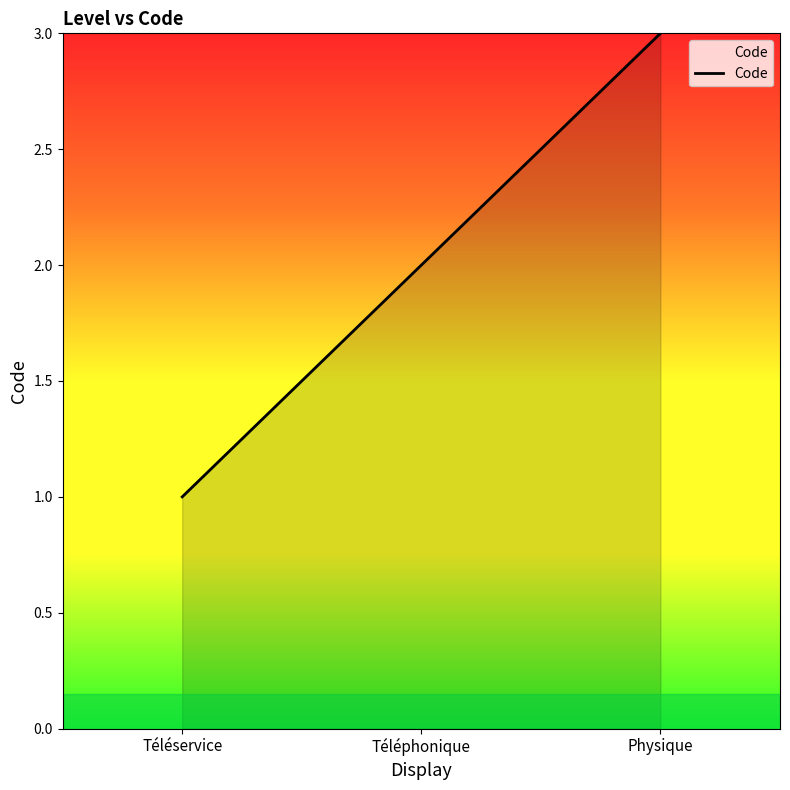

Approximately how many times larger is the value at Téléphonique compared to Téléservice?

2.0